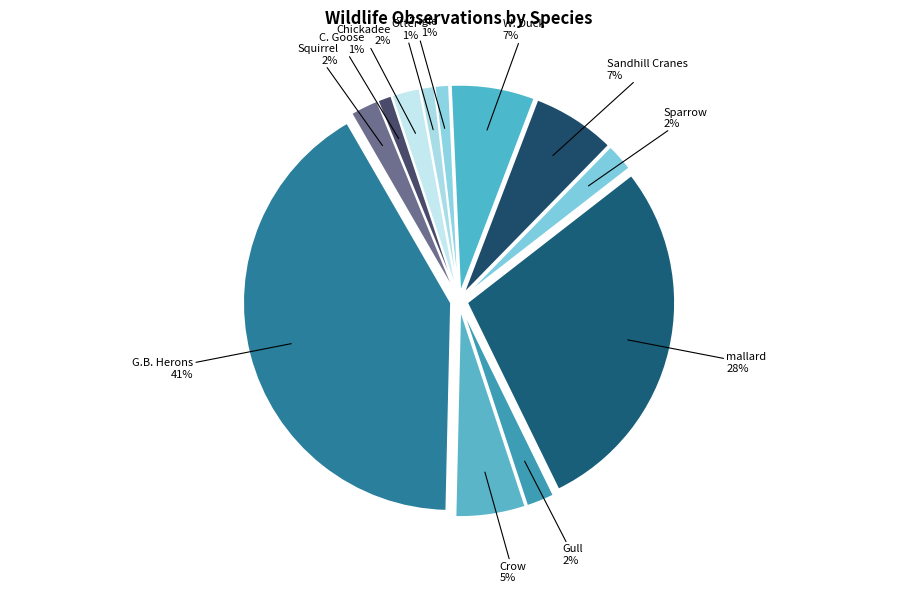

To the nearest percent, what is the average slice percentage?

8%